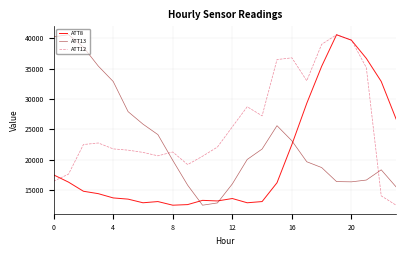

At how many categories does at least one series exceed 17117?

24